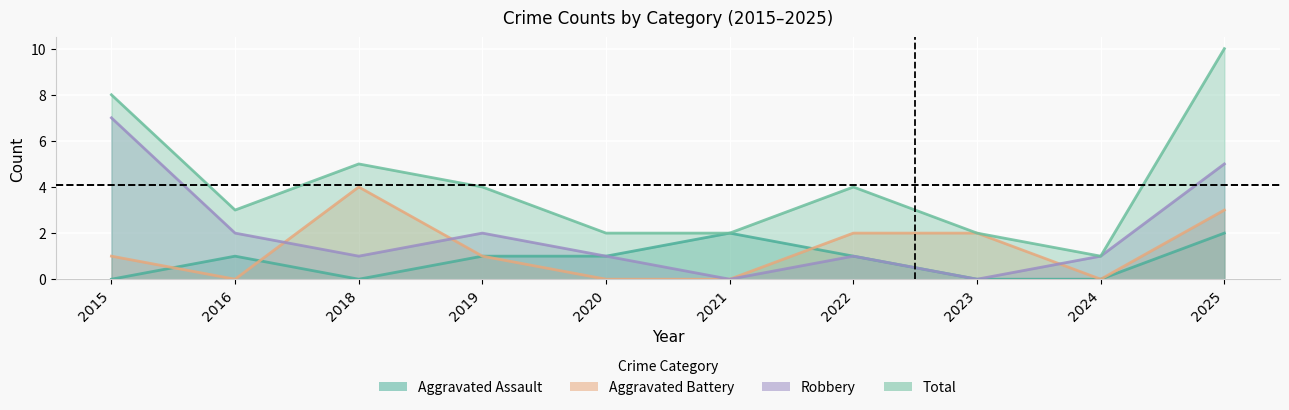

Between 2019 and 2020, which series saw the biggest shift?

Total